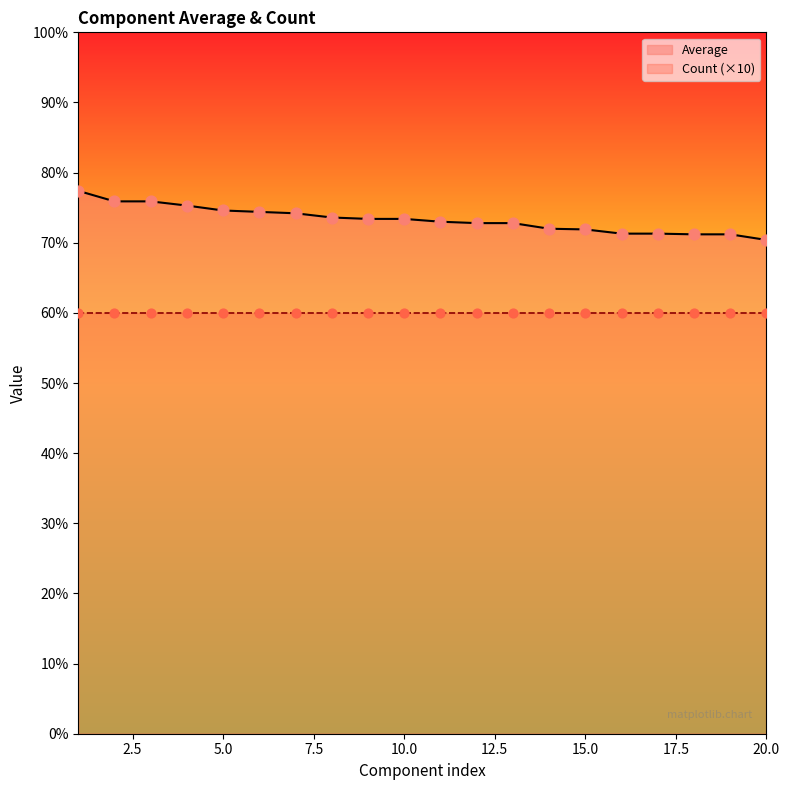

What is the change in value from 4 to 19?

-4.1